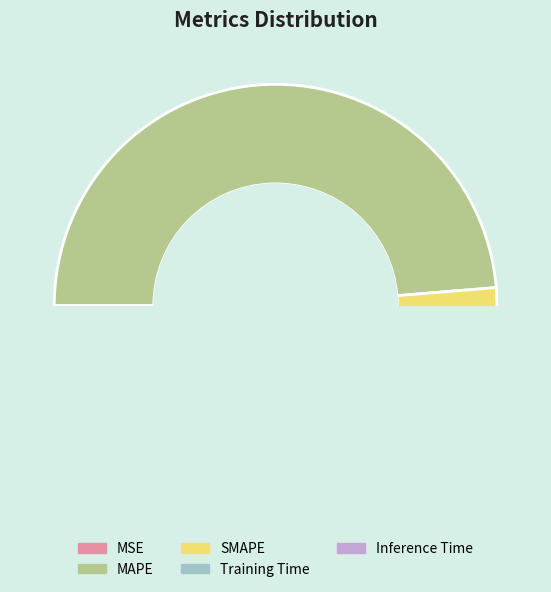

Count the number of slices in the pie.

5